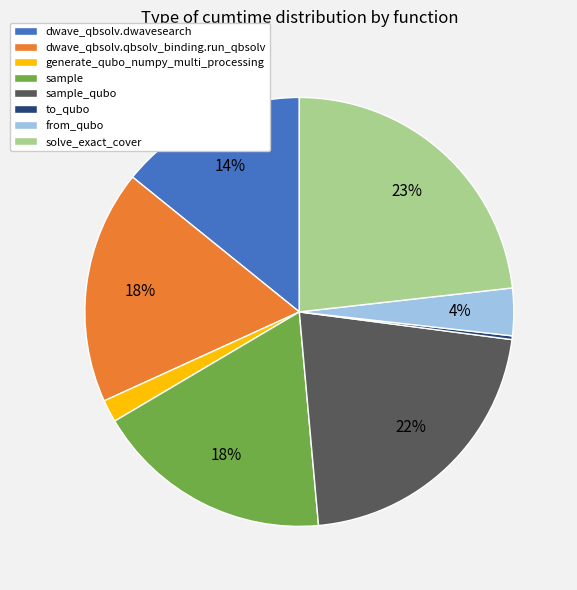

Does any single category account for the majority?

No